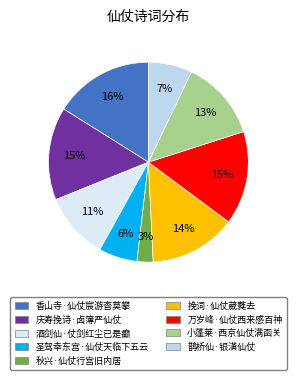

What is the ratio of the value at 香山寺·仙仗宸游杳莫攀 to the value at 秋兴·仙仗行宫旧内居?

6.2